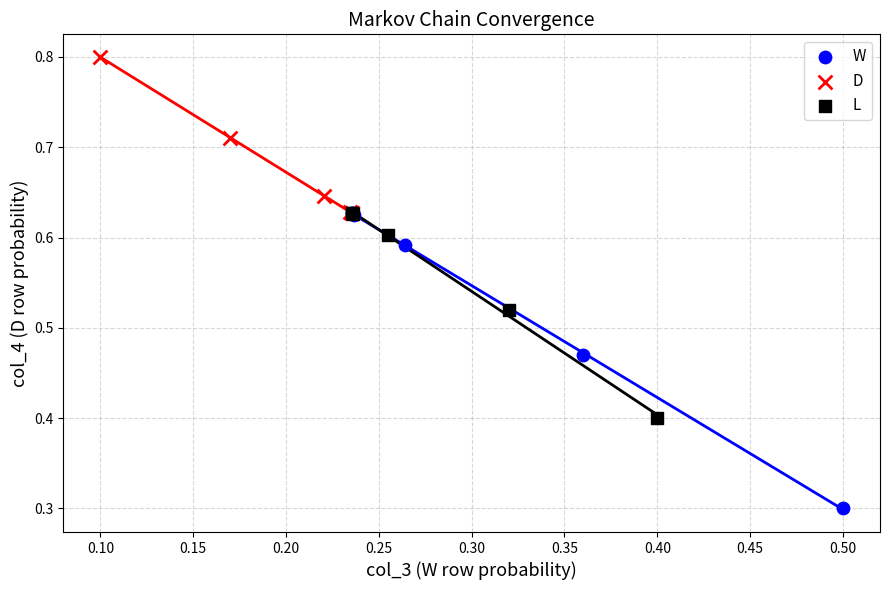

Which series reaches the minimum Y coordinate?

W